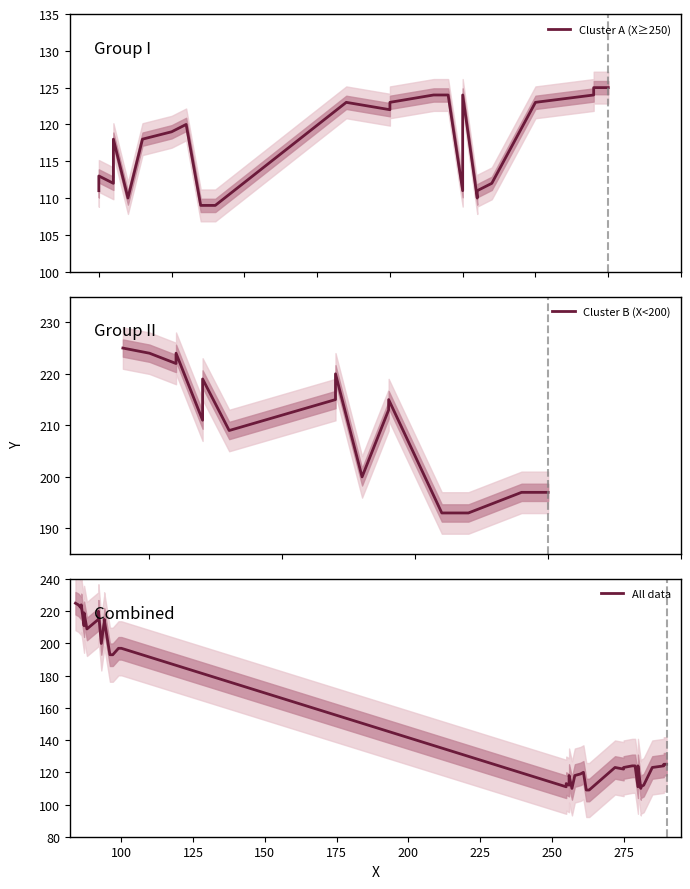

What is the label of the 38th point from the left?

85